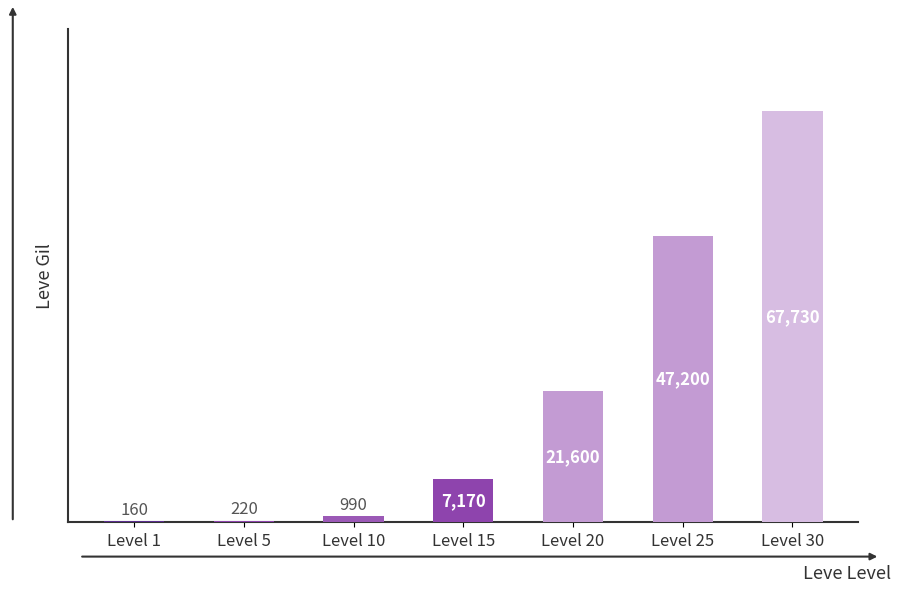

What is the maximum value shown in the chart?

67730